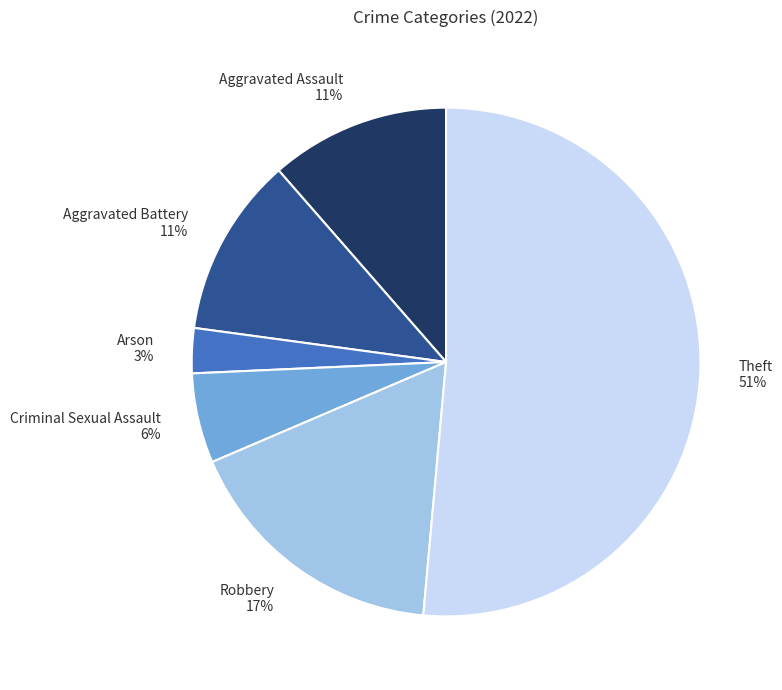

The Criminal Sexual Assault slice represents 6% of the pie. True or false?

True